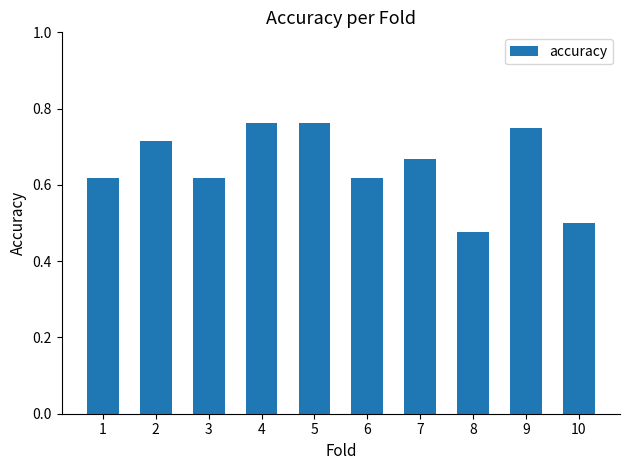

The chart shows a value of 0.4 at 9. True or false?

False